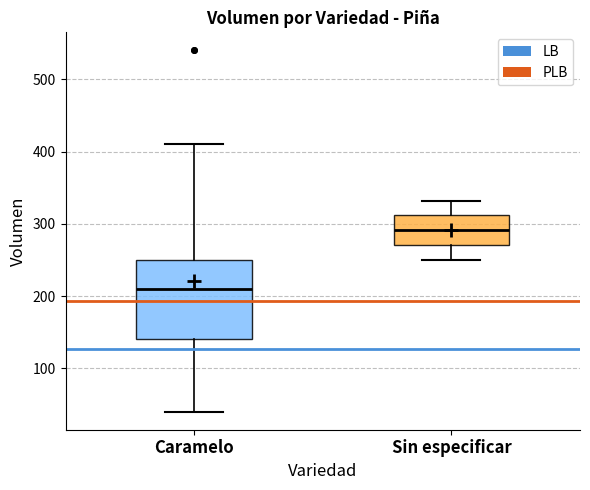

Where does the lower whisker of the box for Sin especificar end on the y-axis? The values are not printed on the chart, so give them approximately, as read against the axis.

250